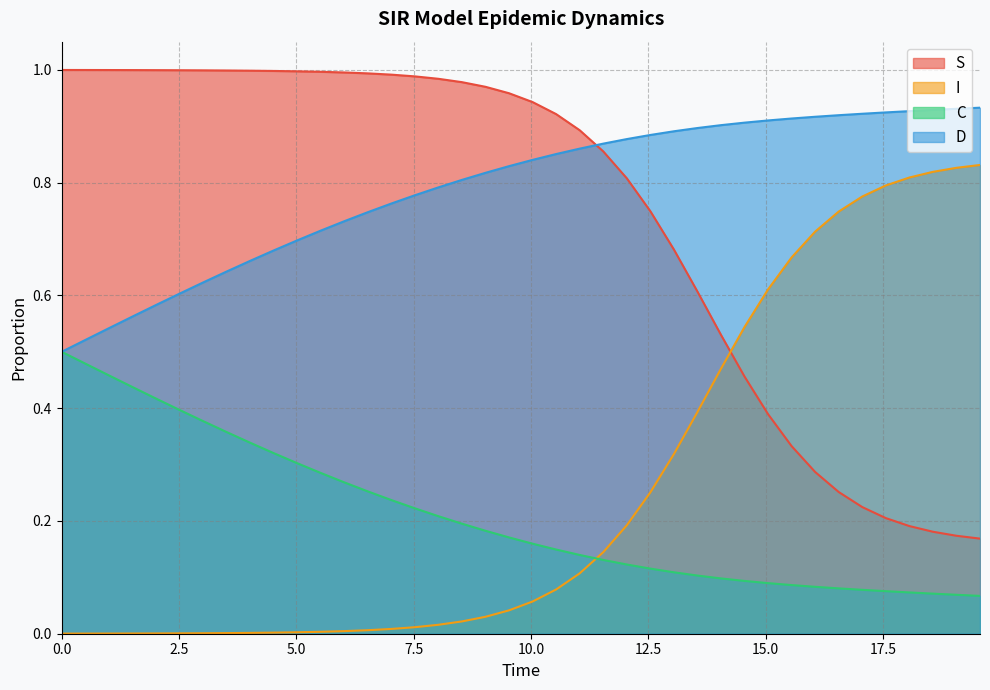

List the series in order of their peak value, lowest first.

C, I, D, S